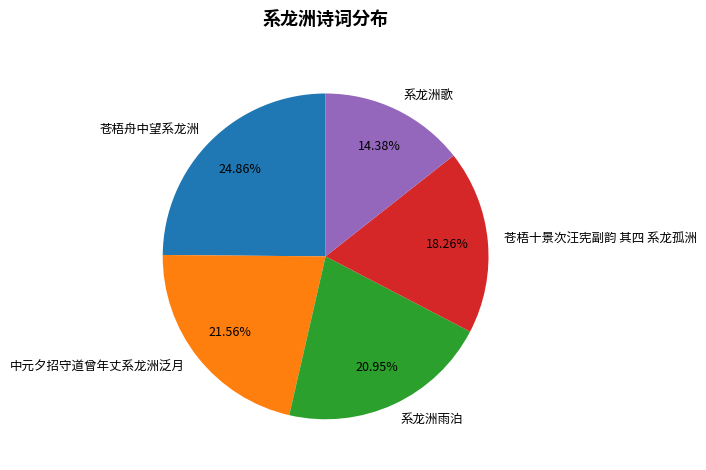

How many slices are in this pie chart?

5